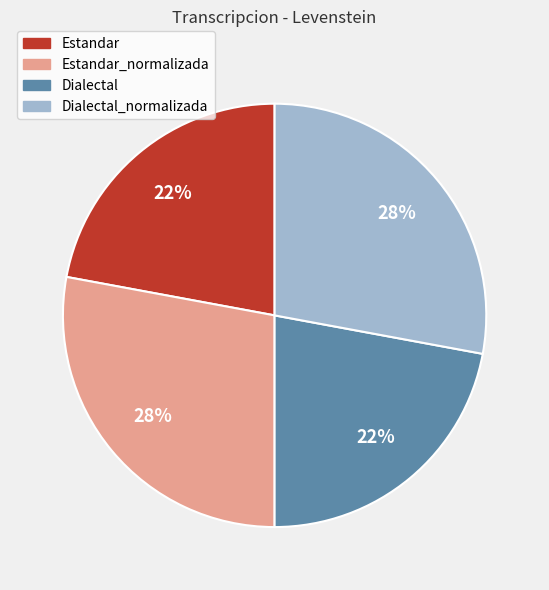

Approximately how many times larger is the value at Dialectal compared to Estandar?

1.0